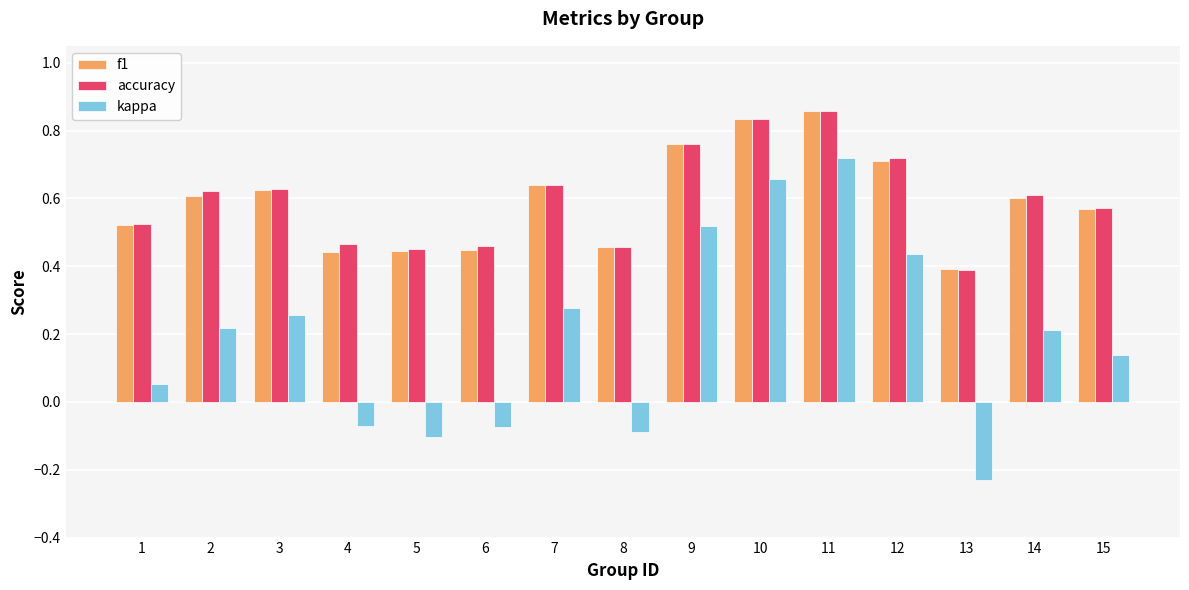

Which category has the lowest value in the accuracy series?

13